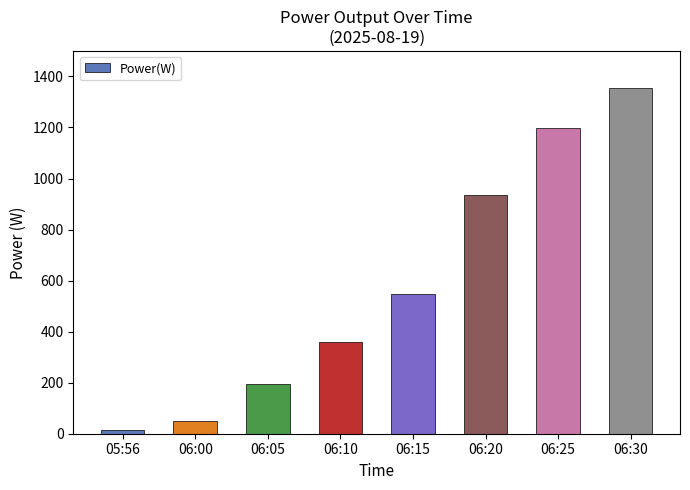

What is the difference between the maximum and minimum values?

1341